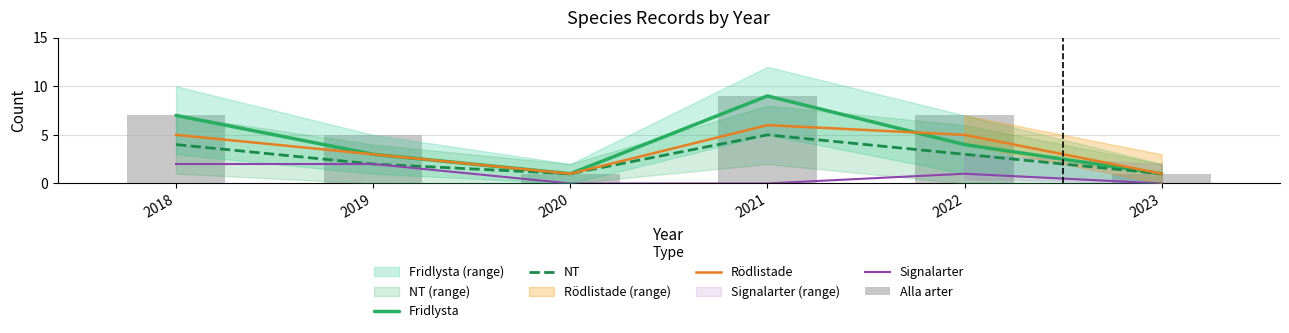

What is the total value across all series at 2019?

15